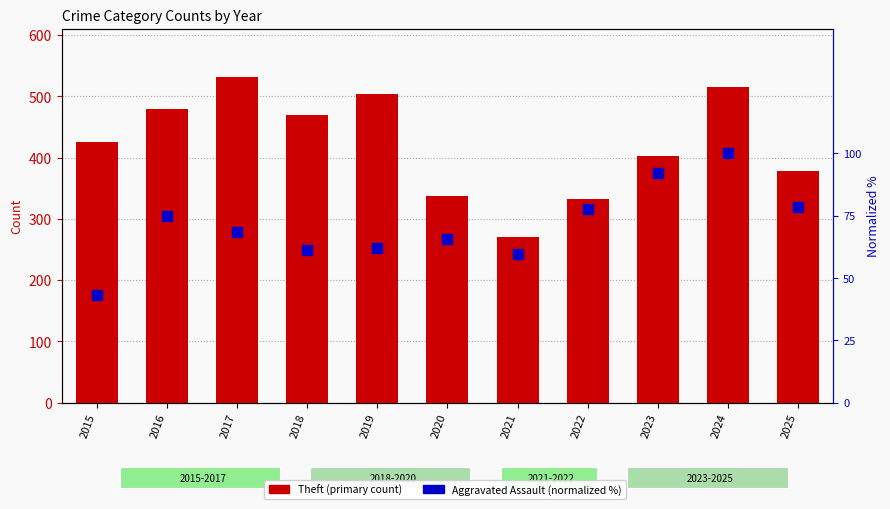

What is the smallest value displayed?

43.2